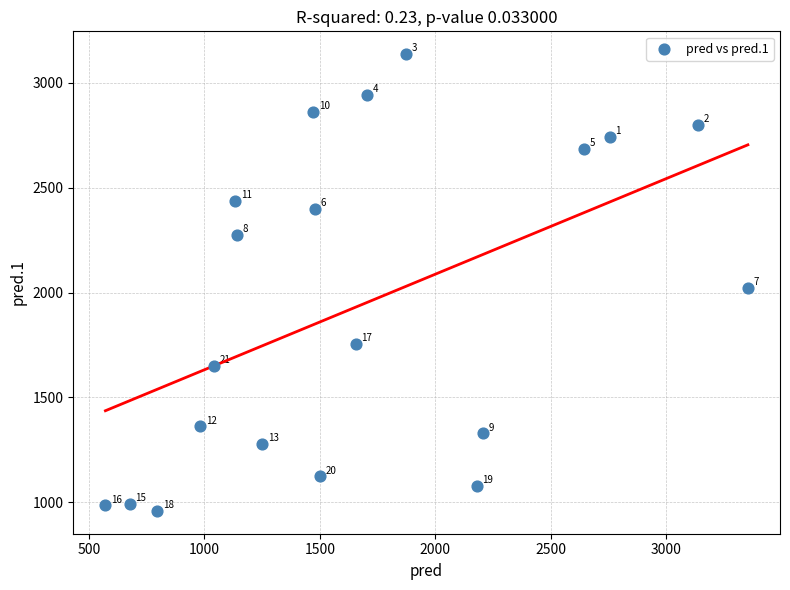

What Y value in the scatter plot is closest to 2047?

2021.1